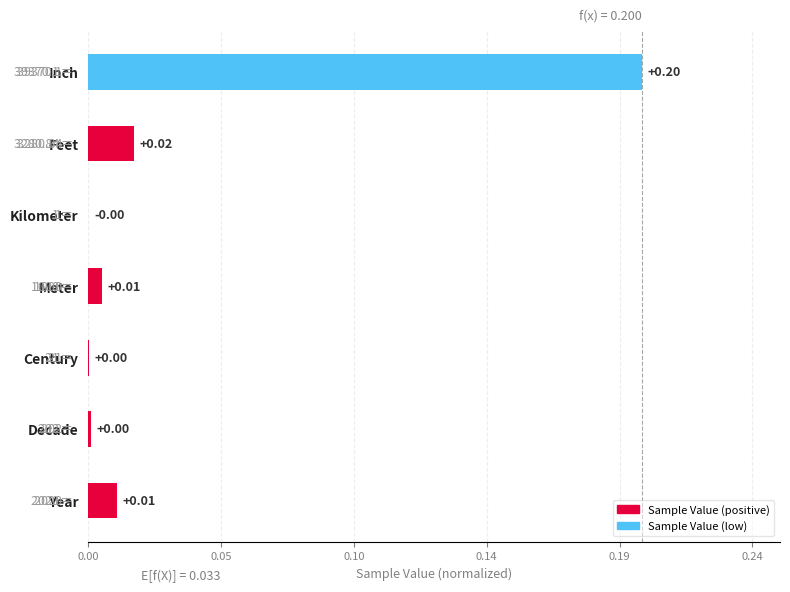

Are the bars horizontal?

Yes